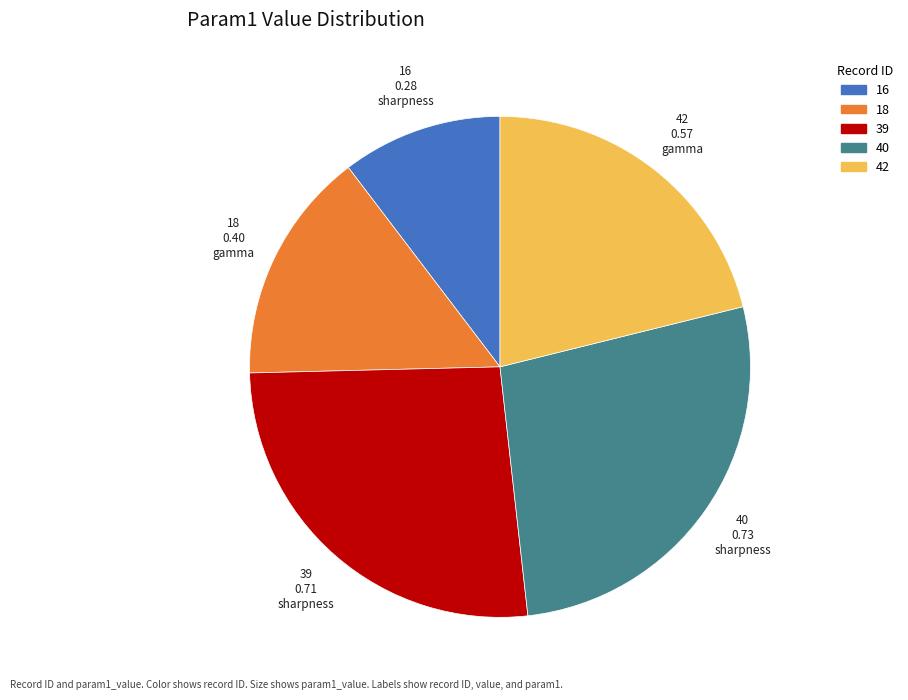

Between 39 and 18, which is larger?

39